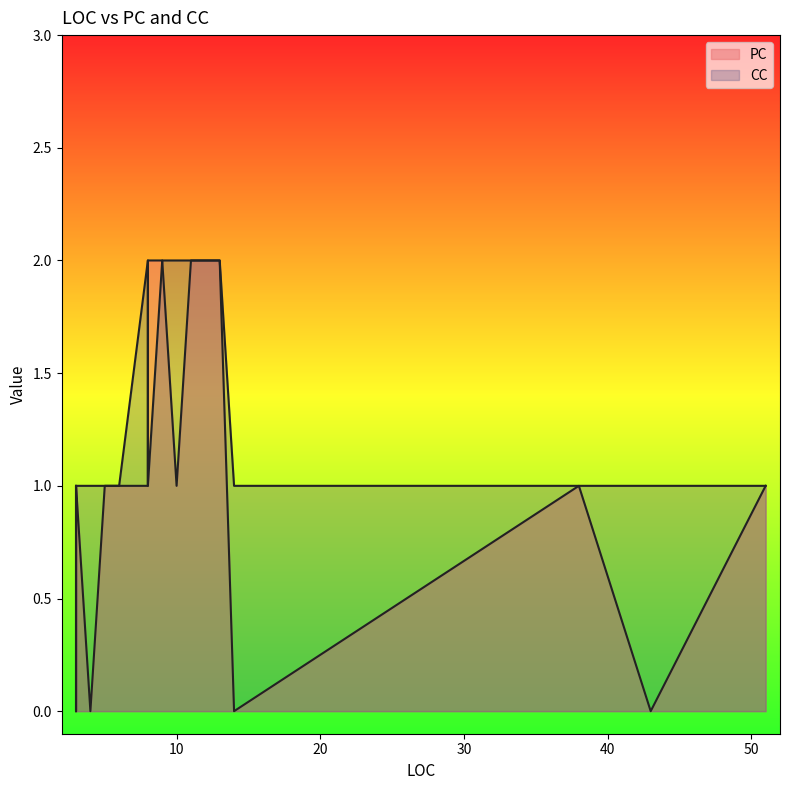

The value of CC at 5 is 1. True or false?

True